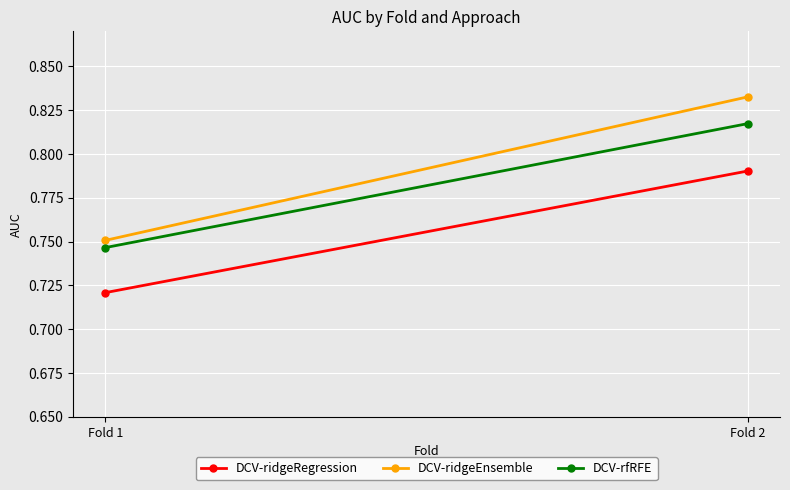

True or false: DCV-rfRFE has a value of 0.7 at Fold 1.

True